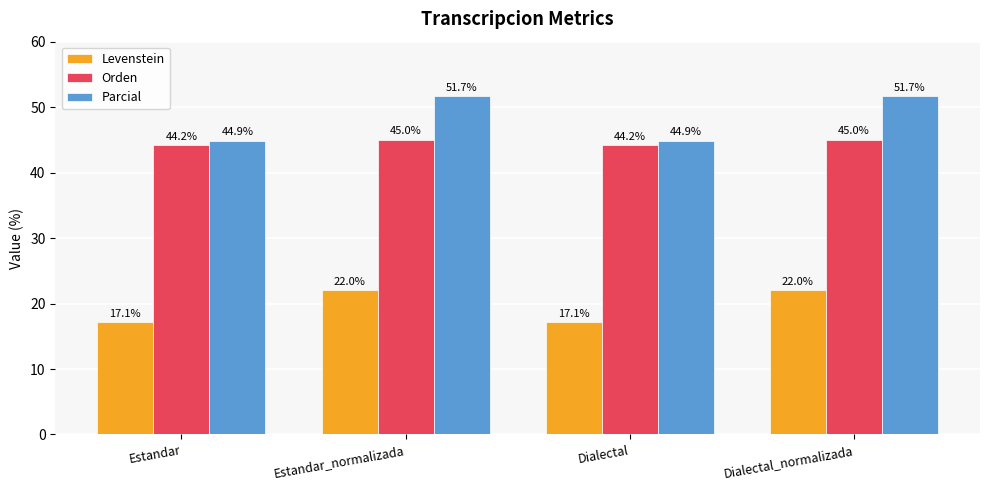

Which series has the largest total across all categories?

Parcial